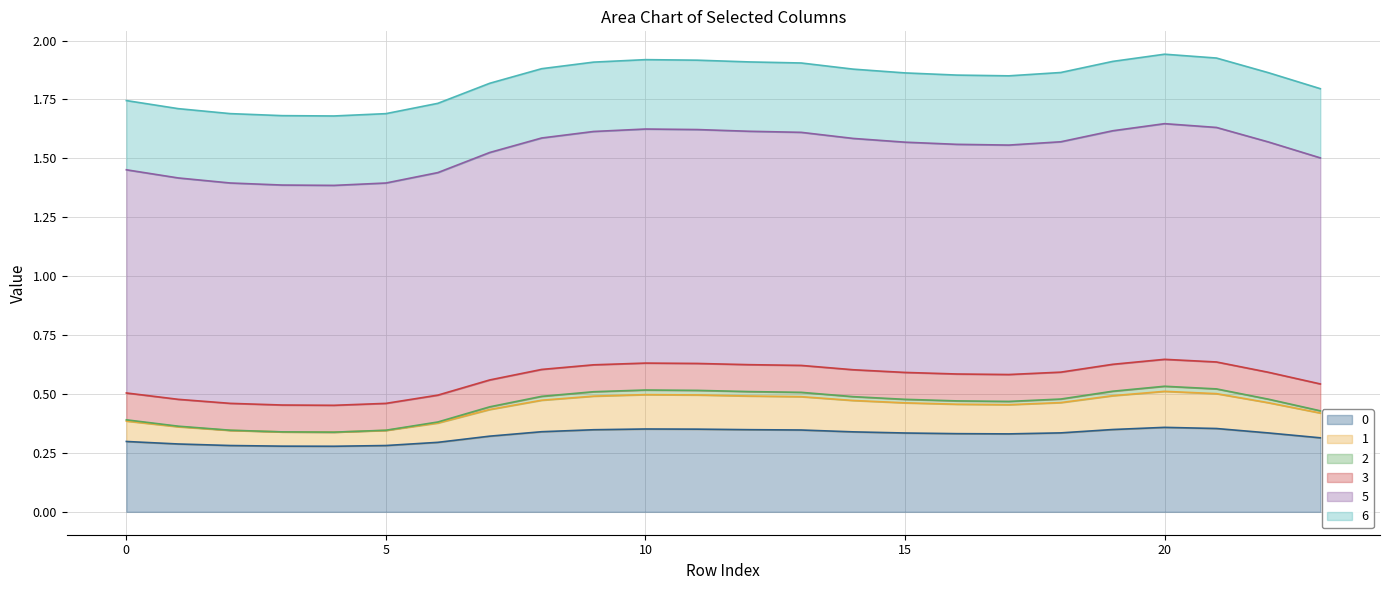

True or false: 5 and 1 cross at least once.

False